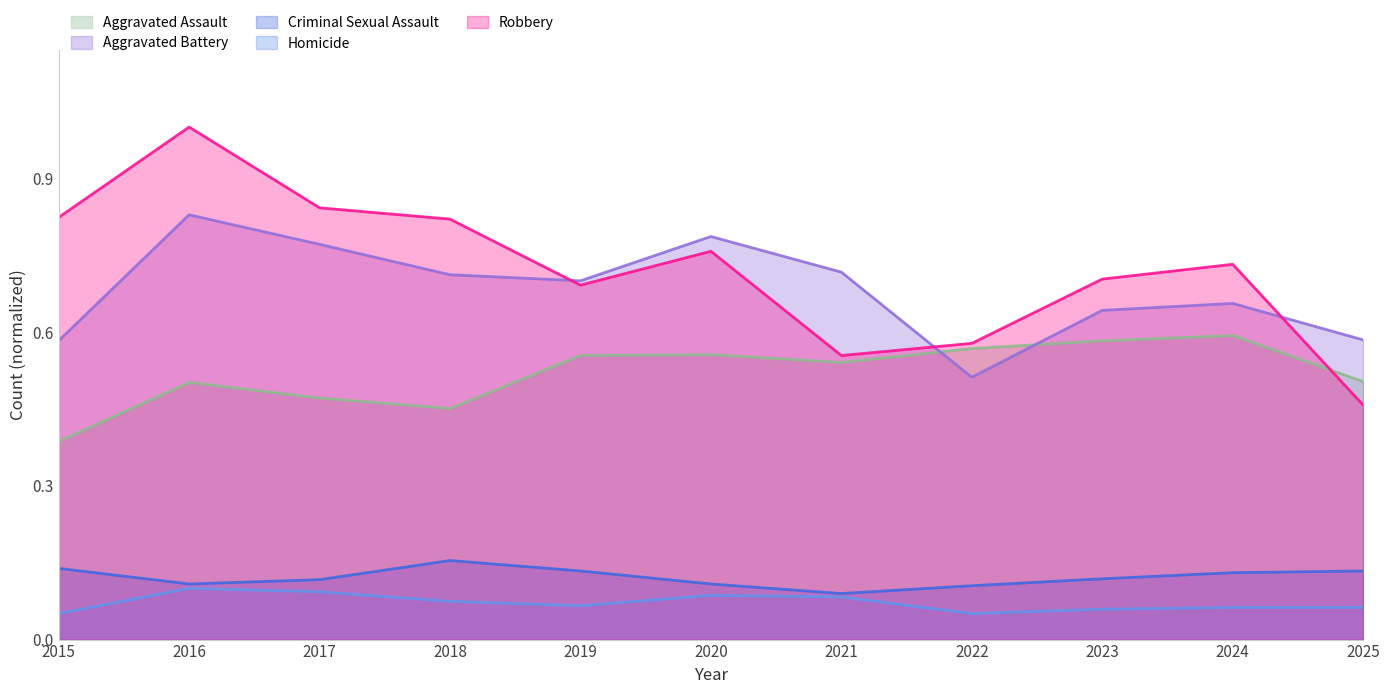

What is the maximum value shown in the chart?

1.0